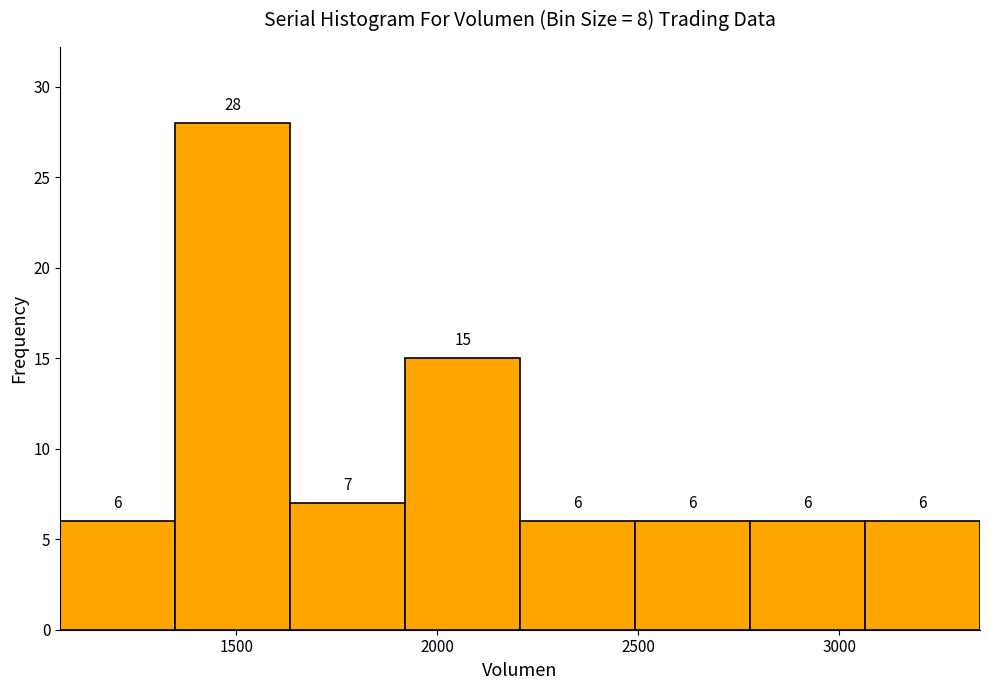

How tall is the bar that spans 1900 to 2200 on the x-axis? The bar edges are not printed on the chart, so give them approximately, as read against the axis.

15